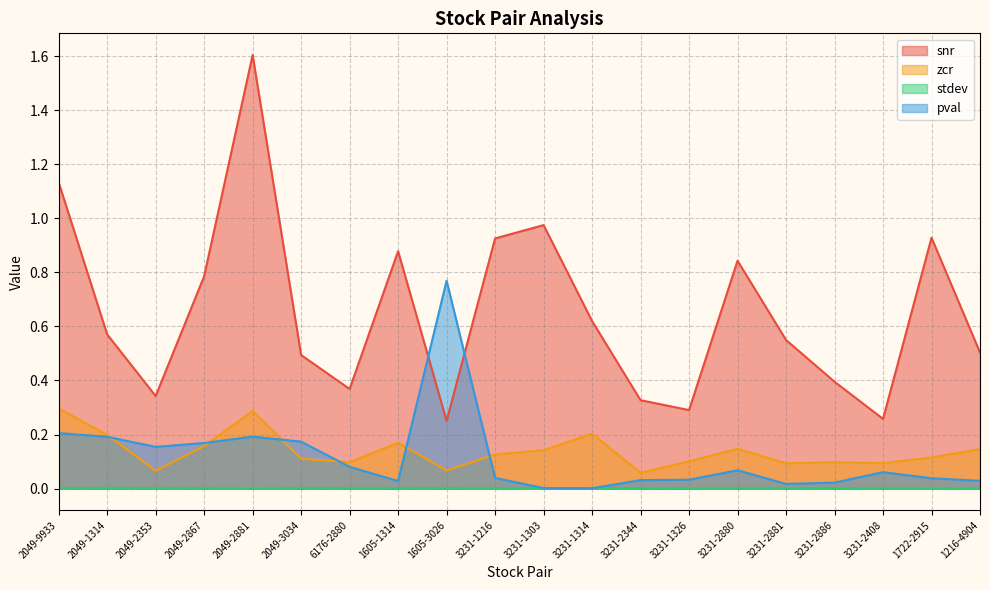

Is the value of stdev at 1216-4904 greater than the value of snr at 2049-2867?

No